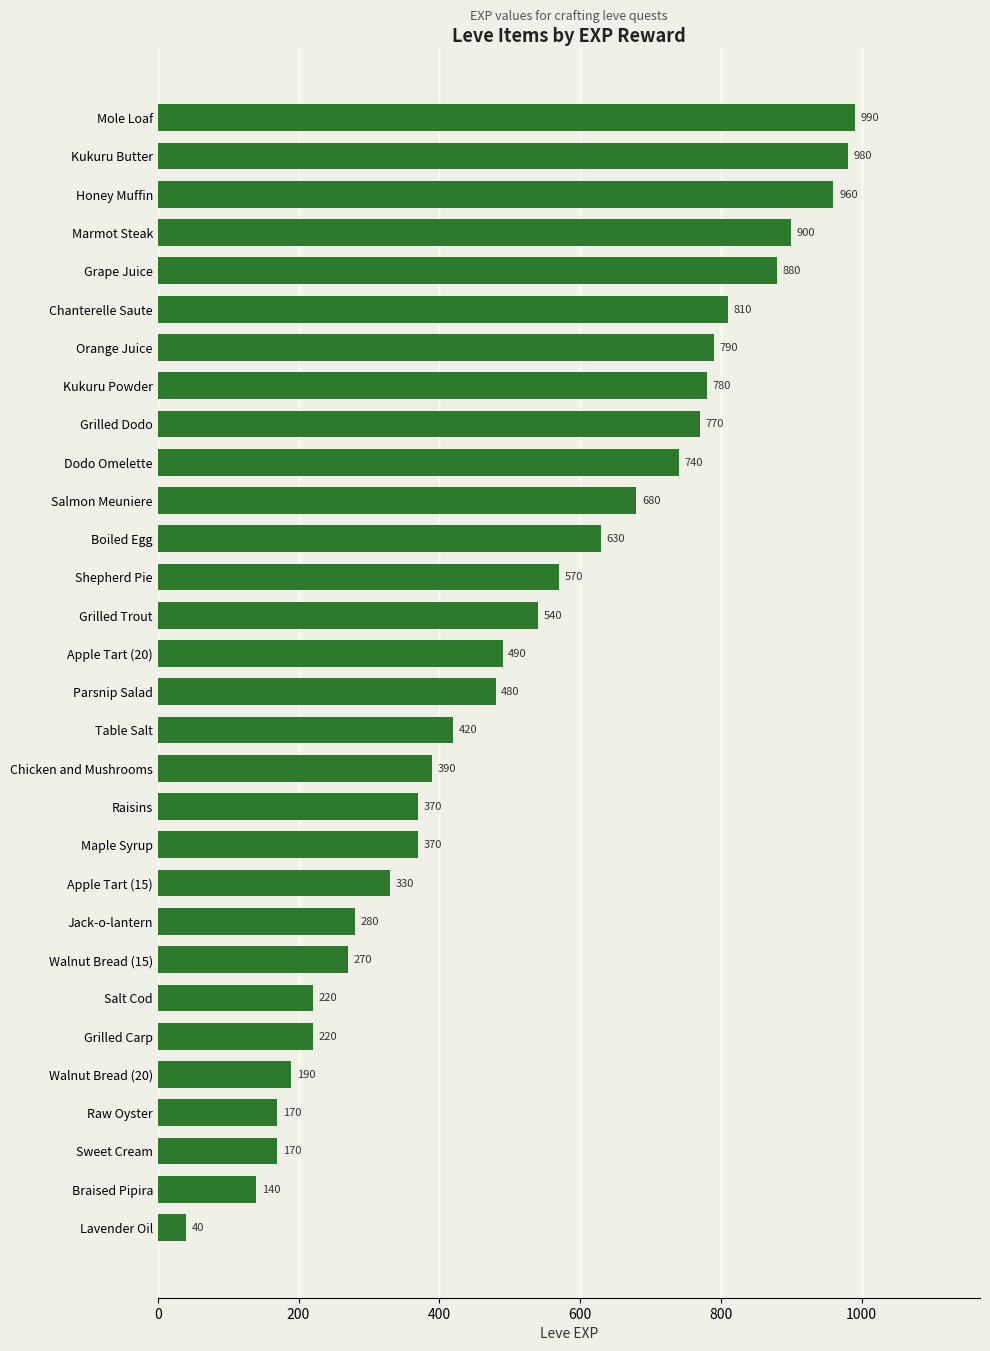

The value at Salmon Meuniere is 945. True or false?

False